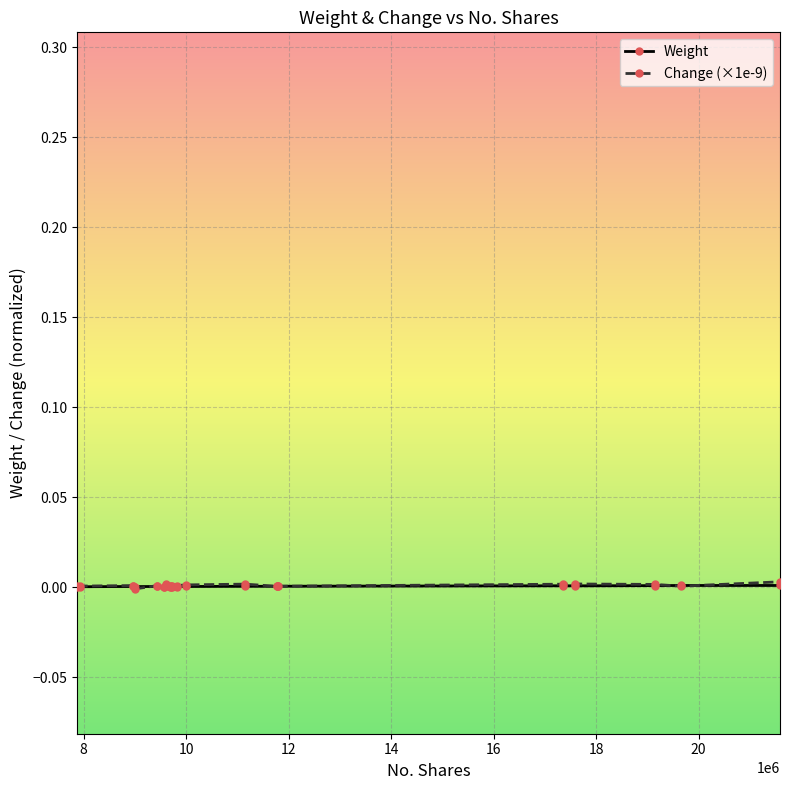

Which series ends up on top after the final intersection of Change (×1e-9) and Weight?

Change (×1e-9)